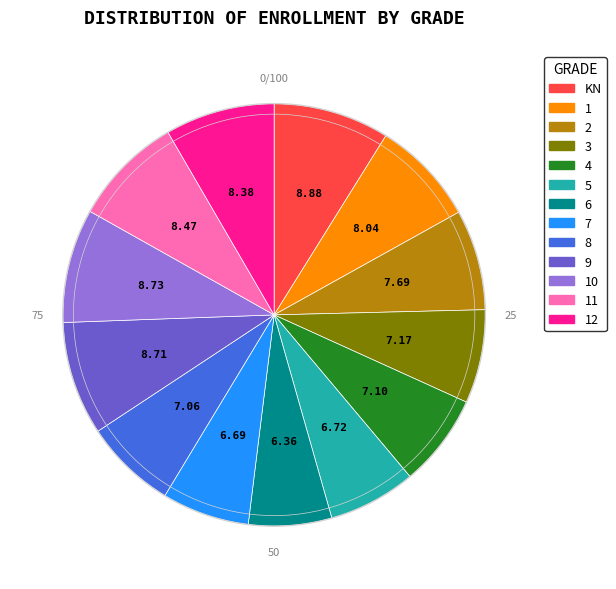

Is there any slice that represents more than half of the pie?

No